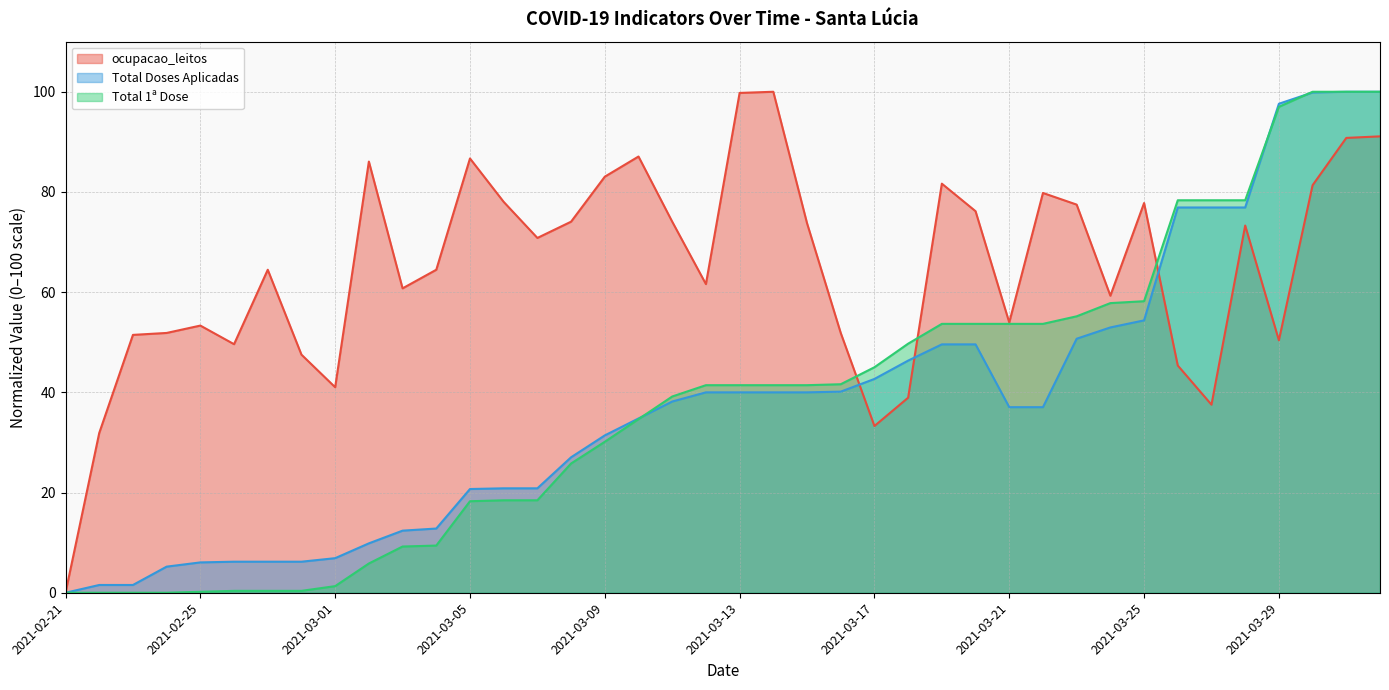

What is the label of the 27th point from the left?

2021-03-19